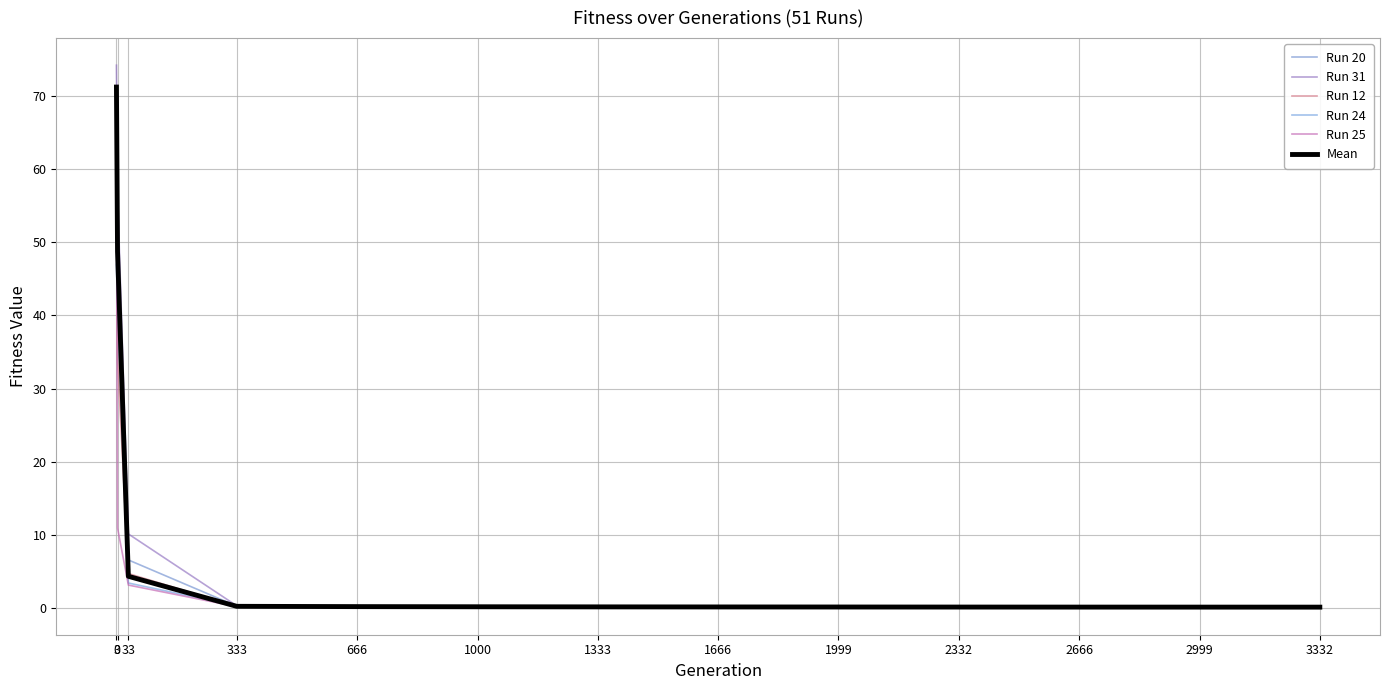

List the series in order of their peak value, lowest first.

Run 24, Run 20, Run 12, Run 25, Mean, Run 31